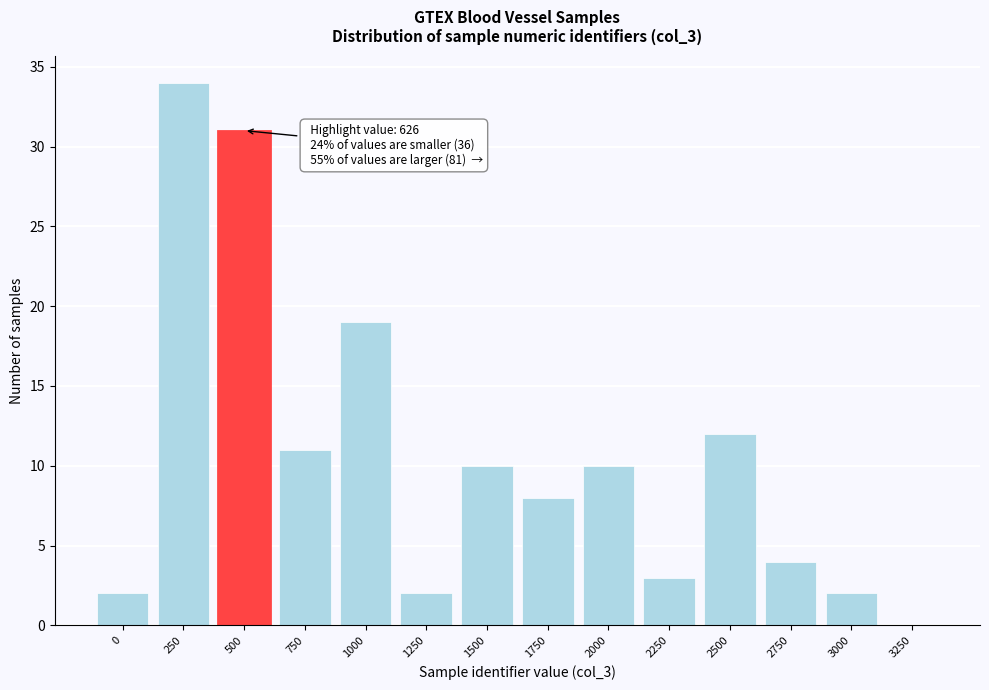

Reading right to left, extract all data points from this chart.

3250=0	3000=2	2750=4	2500=12	2250=3	2000=10	1750=8	1500=10	1250=2	1000=19	750=11	500=31	250=34	0=2